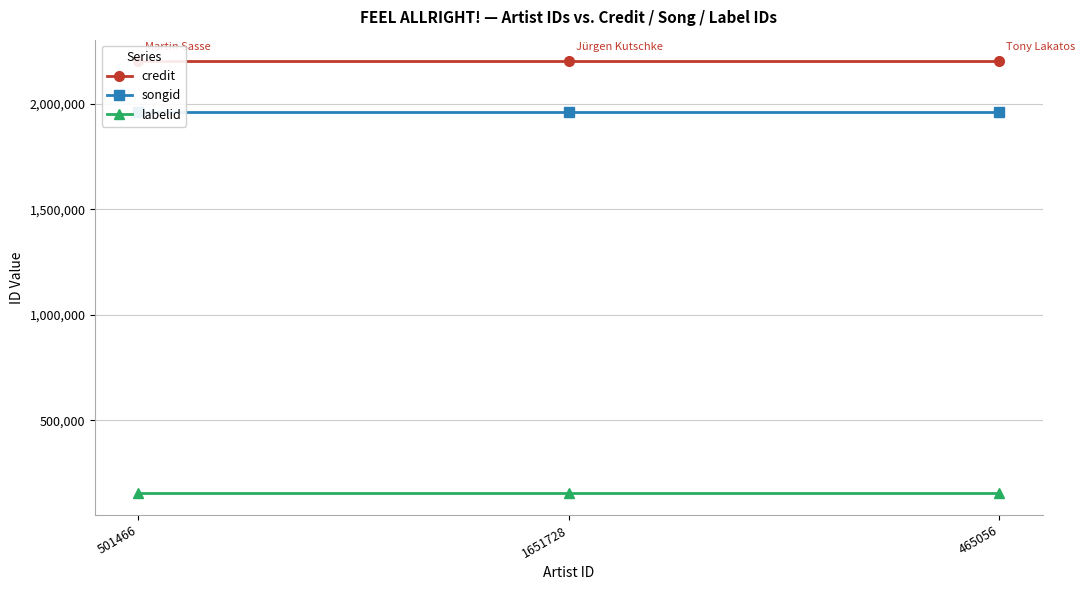

At which category is the sum across all series the highest?

501466